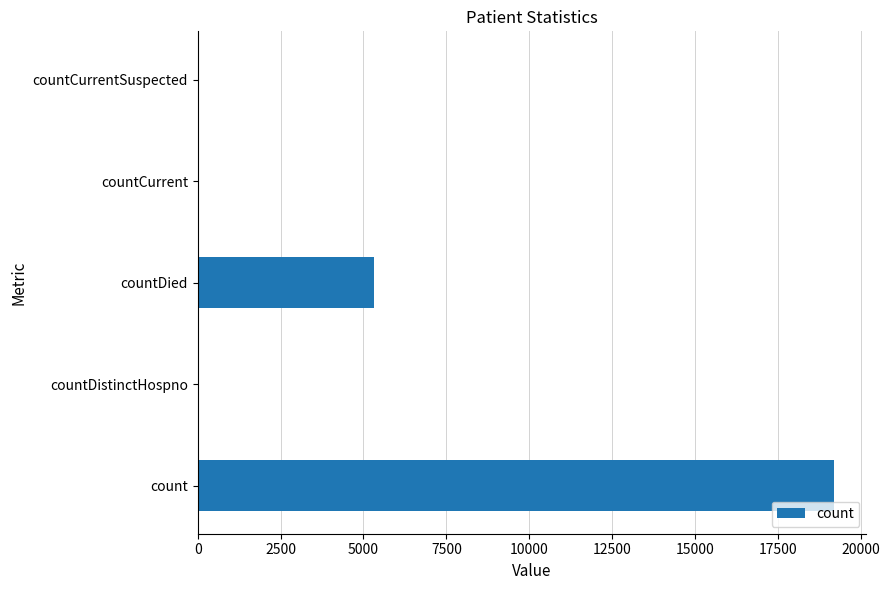

What is the greatest value displayed?

19204